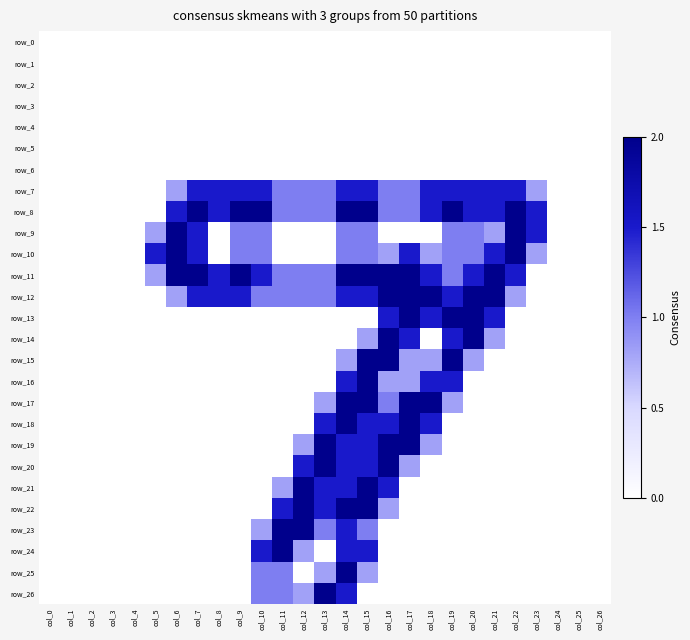

Reading right to left, transcribe all the data shown in this chart.

row_0: 0.0	0.0	0.0	0.0	0.0	0.0	0.0	0.0	0.0	0.0	0.0	0.0	0.0	0.0	0.0	0.0	0.0	0.0	0.0	0.0	0.0	0.0	0.0	0.0	0.0	0.0	0.0
row_1: 0.0	0.0	0.0	0.0	0.0	0.0	0.0	0.0	0.0	0.0	0.0	0.0	0.0	0.0	0.0	0.0	0.0	0.0	0.0	0.0	0.0	0.0	0.0	0.0	0.0	0.0	0.0
row_2: 0.0	0.0	0.0	0.0	0.0	0.0	0.0	0.0	0.0	0.0	0.0	0.0	0.0	0.0	0.0	0.0	0.0	0.0	0.0	0.0	0.0	0.0	0.0	0.0	0.0	0.0	0.0
row_3: 0.0	0.0	0.0	0.0	0.0	0.0	0.0	0.0	0.0	0.0	0.0	0.0	0.0	0.0	0.0	0.0	0.0	0.0	0.0	0.0	0.0	0.0	0.0	0.0	0.0	0.0	0.0
row_4: 0.0	0.0	0.0	0.0	0.0	0.0	0.0	0.0	0.0	0.0	0.0	0.0	0.0	0.0	0.0	0.0	0.0	0.0	0.0	0.0	0.0	0.0	0.0	0.0	0.0	0.0	0.0
row_5: 0.0	0.0	0.0	0.0	0.0	0.0	0.0	0.0	0.0	0.0	0.0	0.0	0.0	0.0	0.0	0.0	0.0	0.0	0.0	0.0	0.0	0.0	0.0	0.0	0.0	0.0	0.0
row_6: 0.0	0.0	0.0	0.0	0.0	0.0	0.0	0.0	0.0	0.0	0.0	0.0	0.0	0.0	0.0	0.0	0.0	0.0	0.0	0.0	0.0	0.0	0.0	0.0	0.0	0.0	0.0
row_7: 0.0	0.0	0.0	0.8	1.5	1.5	1.5	1.5	1.5	1.0	1.0	1.5	1.5	1.0	1.0	1.0	1.5	1.5	1.5	1.5	0.8	0.0	0.0	0.0	0.0	0.0	0.0
row_8: 0.0	0.0	0.0	1.5	2.0	1.5	1.5	2.0	1.5	1.0	1.0	2.0	2.0	1.0	1.0	1.0	2.0	2.0	1.5	2.0	1.5	0.0	0.0	0.0	0.0	0.0	0.0
row_9: 0.0	0.0	0.0	1.5	2.0	0.8	1.0	1.0	0.0	0.0	0.0	1.0	1.0	0.0	0.0	0.0	1.0	1.0	0.0	1.5	2.0	0.8	0.0	0.0	0.0	0.0	0.0
row_10: 0.0	0.0	0.0	0.8	2.0	1.5	1.0	1.0	0.8	1.5	0.8	1.0	1.0	0.0	0.0	0.0	1.0	1.0	0.0	1.5	2.0	1.5	0.0	0.0	0.0	0.0	0.0
row_11: 0.0	0.0	0.0	0.0	1.5	2.0	1.5	1.0	1.5	2.0	2.0	2.0	2.0	1.0	1.0	1.0	1.5	2.0	1.5	2.0	2.0	0.8	0.0	0.0	0.0	0.0	0.0
row_12: 0.0	0.0	0.0	0.0	0.8	2.0	2.0	1.5	2.0	2.0	2.0	1.5	1.5	1.0	1.0	1.0	1.0	1.5	1.5	1.5	0.8	0.0	0.0	0.0	0.0	0.0	0.0
row_13: 0.0	0.0	0.0	0.0	0.0	1.5	2.0	2.0	1.5	2.0	1.5	0.0	0.0	0.0	0.0	0.0	0.0	0.0	0.0	0.0	0.0	0.0	0.0	0.0	0.0	0.0	0.0
row_14: 0.0	0.0	0.0	0.0	0.0	0.8	2.0	1.5	0.0	1.5	2.0	0.8	0.0	0.0	0.0	0.0	0.0	0.0	0.0	0.0	0.0	0.0	0.0	0.0	0.0	0.0	0.0
row_15: 0.0	0.0	0.0	0.0	0.0	0.0	0.8	2.0	0.8	0.8	2.0	2.0	0.8	0.0	0.0	0.0	0.0	0.0	0.0	0.0	0.0	0.0	0.0	0.0	0.0	0.0	0.0
row_16: 0.0	0.0	0.0	0.0	0.0	0.0	0.0	1.5	1.5	0.8	0.8	2.0	1.5	0.0	0.0	0.0	0.0	0.0	0.0	0.0	0.0	0.0	0.0	0.0	0.0	0.0	0.0
row_17: 0.0	0.0	0.0	0.0	0.0	0.0	0.0	0.8	2.0	2.0	1.0	2.0	2.0	0.8	0.0	0.0	0.0	0.0	0.0	0.0	0.0	0.0	0.0	0.0	0.0	0.0	0.0
row_18: 0.0	0.0	0.0	0.0	0.0	0.0	0.0	0.0	1.5	2.0	1.5	1.5	2.0	1.5	0.0	0.0	0.0	0.0	0.0	0.0	0.0	0.0	0.0	0.0	0.0	0.0	0.0
row_19: 0.0	0.0	0.0	0.0	0.0	0.0	0.0	0.0	0.8	2.0	2.0	1.5	1.5	2.0	0.8	0.0	0.0	0.0	0.0	0.0	0.0	0.0	0.0	0.0	0.0	0.0	0.0
row_20: 0.0	0.0	0.0	0.0	0.0	0.0	0.0	0.0	0.0	0.8	2.0	1.5	1.5	2.0	1.5	0.0	0.0	0.0	0.0	0.0	0.0	0.0	0.0	0.0	0.0	0.0	0.0
row_21: 0.0	0.0	0.0	0.0	0.0	0.0	0.0	0.0	0.0	0.0	1.5	2.0	1.5	1.5	2.0	0.8	0.0	0.0	0.0	0.0	0.0	0.0	0.0	0.0	0.0	0.0	0.0
row_22: 0.0	0.0	0.0	0.0	0.0	0.0	0.0	0.0	0.0	0.0	0.8	2.0	2.0	1.5	2.0	1.5	0.0	0.0	0.0	0.0	0.0	0.0	0.0	0.0	0.0	0.0	0.0
row_23: 0.0	0.0	0.0	0.0	0.0	0.0	0.0	0.0	0.0	0.0	0.0	1.0	1.5	1.0	2.0	2.0	0.8	0.0	0.0	0.0	0.0	0.0	0.0	0.0	0.0	0.0	0.0
row_24: 0.0	0.0	0.0	0.0	0.0	0.0	0.0	0.0	0.0	0.0	0.0	1.5	1.5	0.0	0.8	2.0	1.5	0.0	0.0	0.0	0.0	0.0	0.0	0.0	0.0	0.0	0.0
row_25: 0.0	0.0	0.0	0.0	0.0	0.0	0.0	0.0	0.0	0.0	0.0	0.8	2.0	0.8	0.0	1.0	1.0	0.0	0.0	0.0	0.0	0.0	0.0	0.0	0.0	0.0	0.0
row_26: 0.0	0.0	0.0	0.0	0.0	0.0	0.0	0.0	0.0	0.0	0.0	0.0	1.5	2.0	0.8	1.0	1.0	0.0	0.0	0.0	0.0	0.0	0.0	0.0	0.0	0.0	0.0